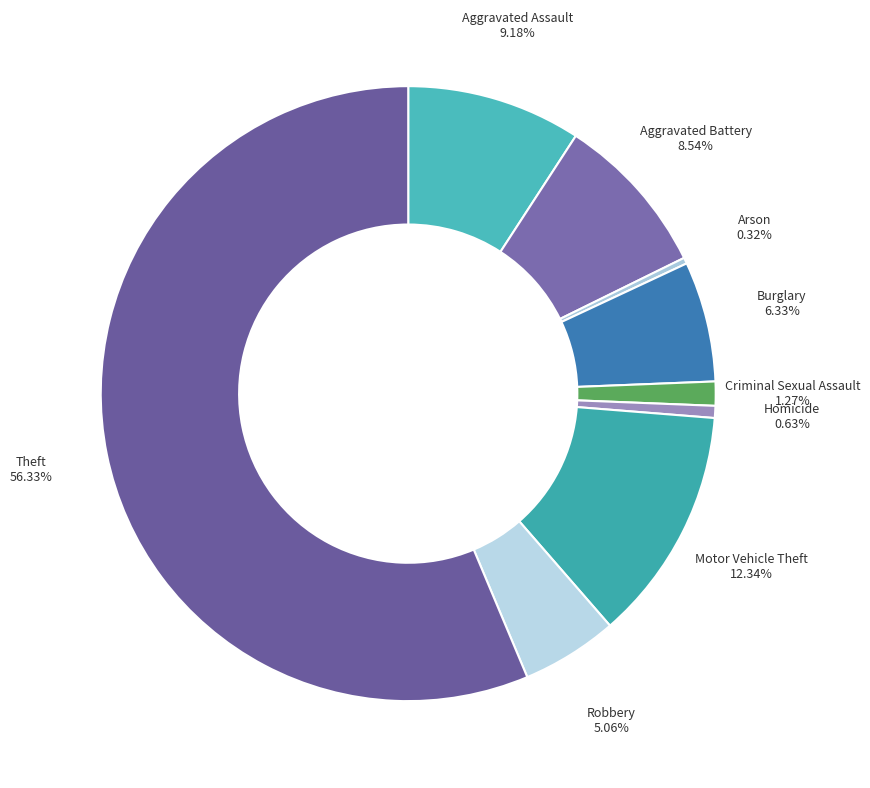

Which has a higher value, Burglary or Arson?

Burglary